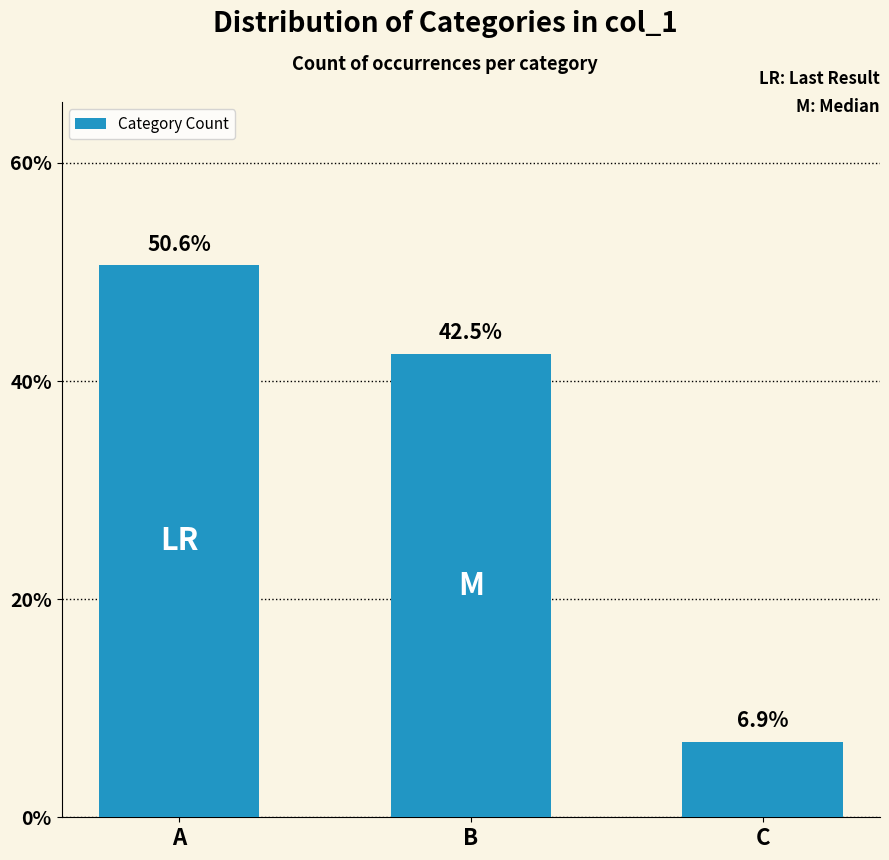

Reading left to right, transcribe all the data shown in this chart.

A=50.6	B=42.5	C=6.9